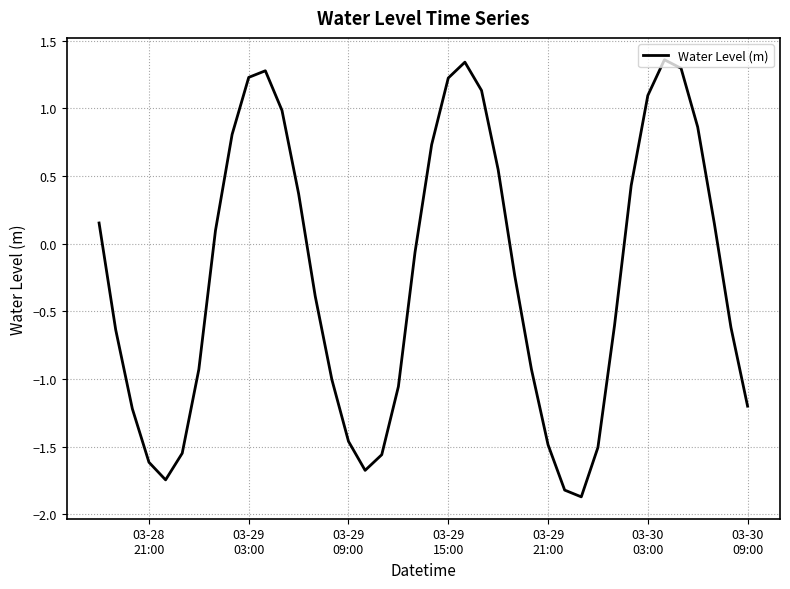

How many values are below zero?

22